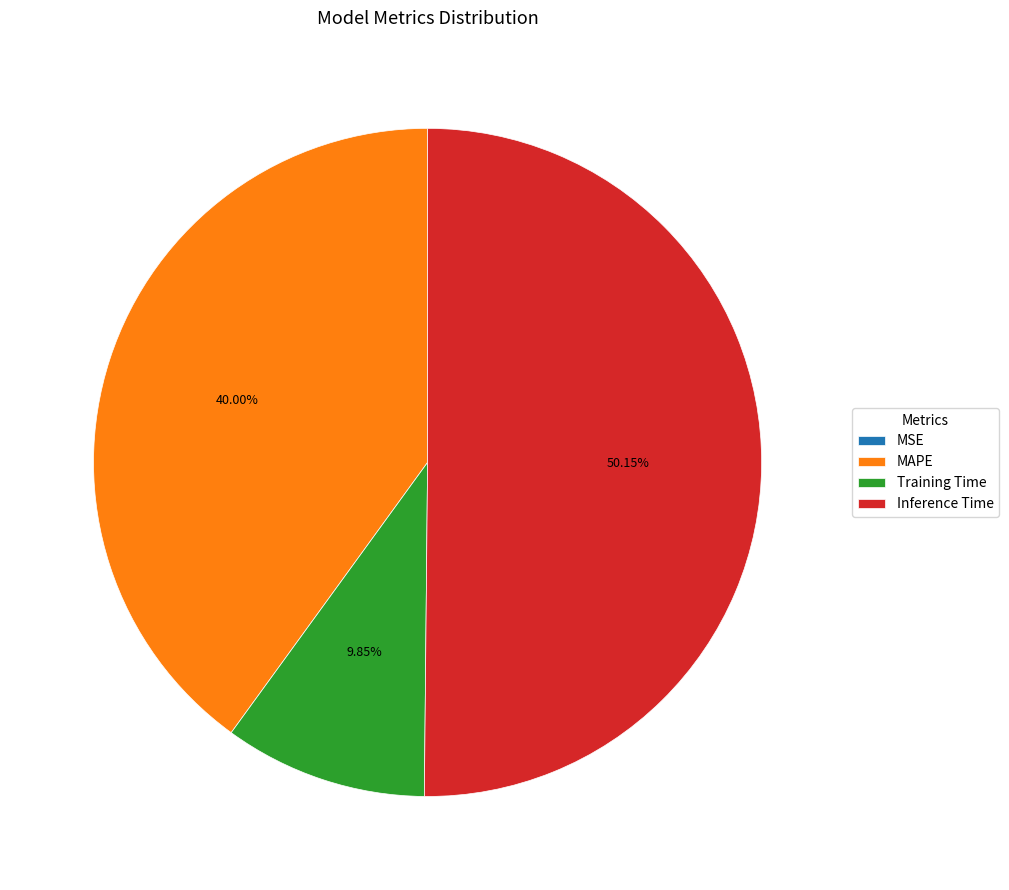

What is the largest slice in the pie chart?

Inference Time